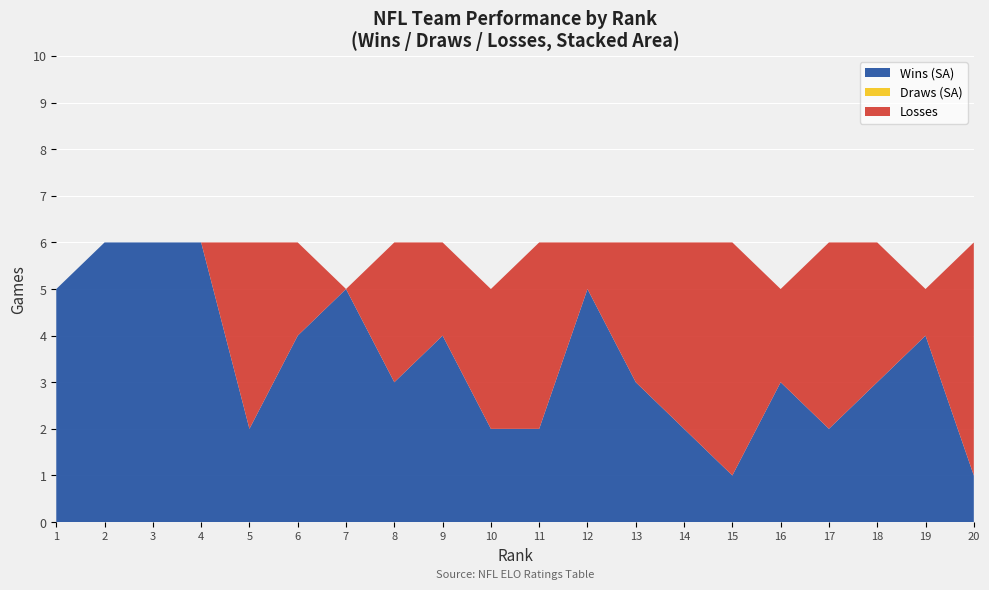

What is the total value across all series at 7?

5